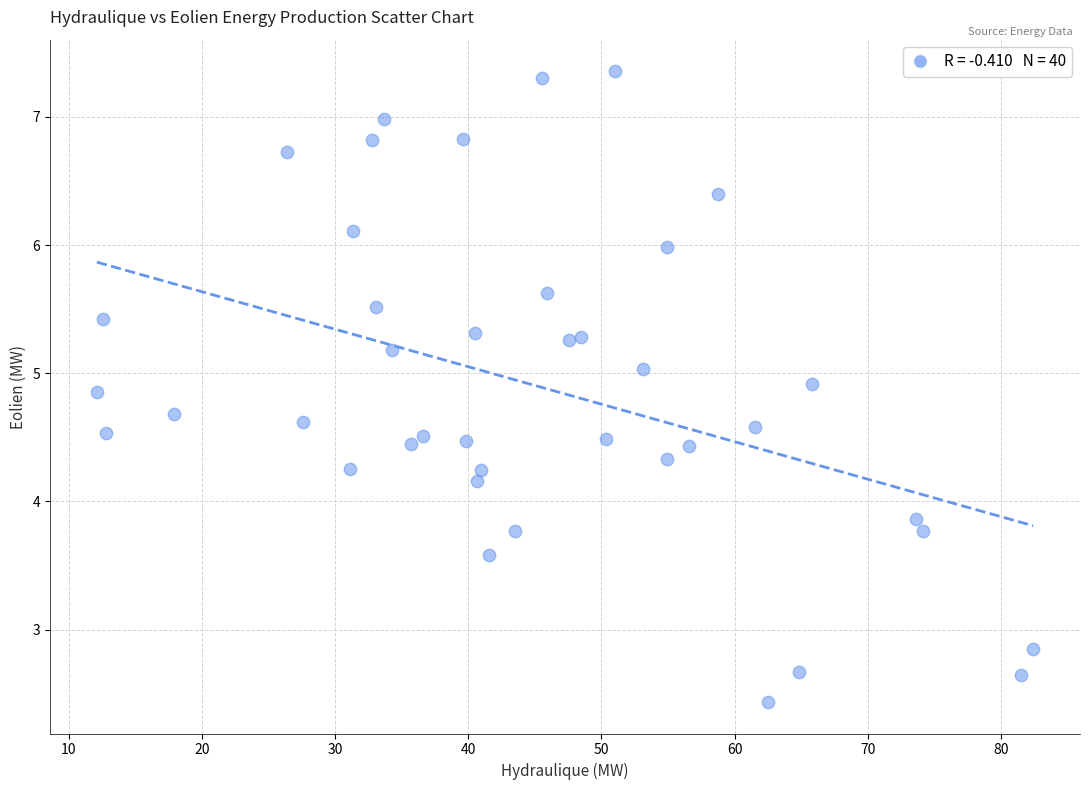

What is the range of X values (max minus min)?

70.3